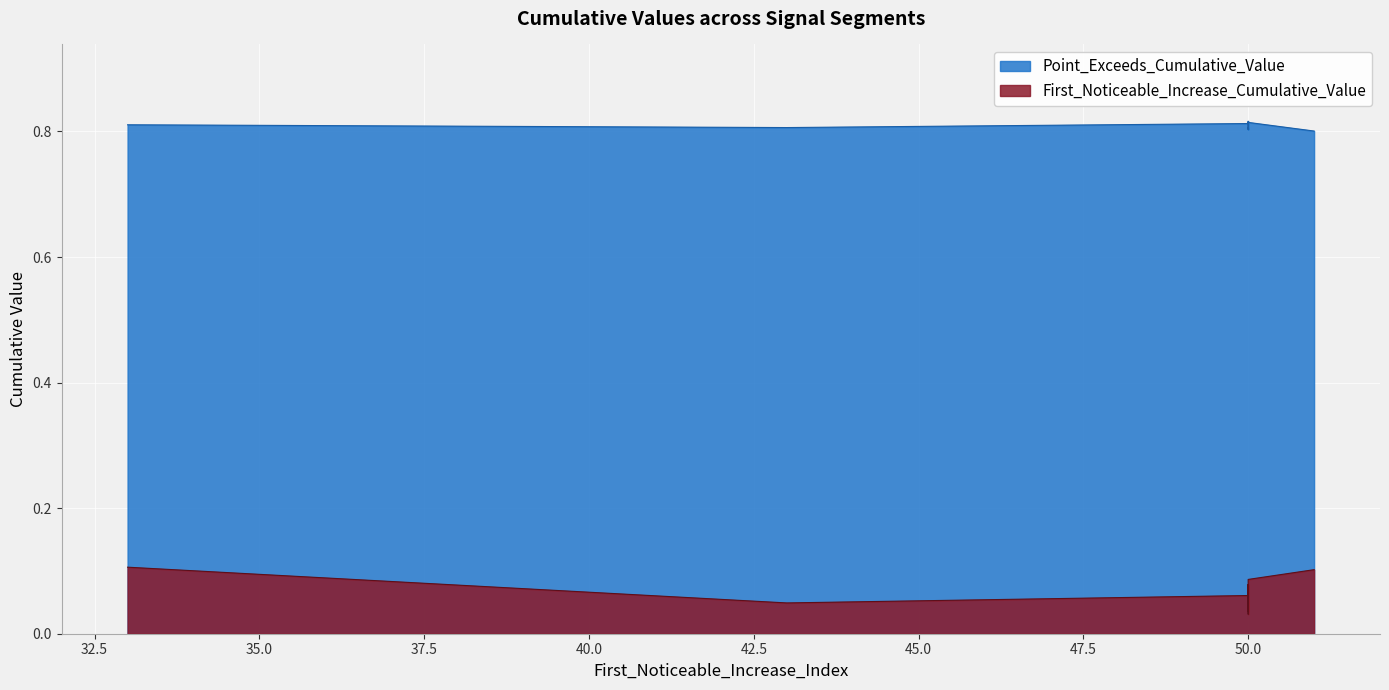

Between 50 and 50, which is larger?

50